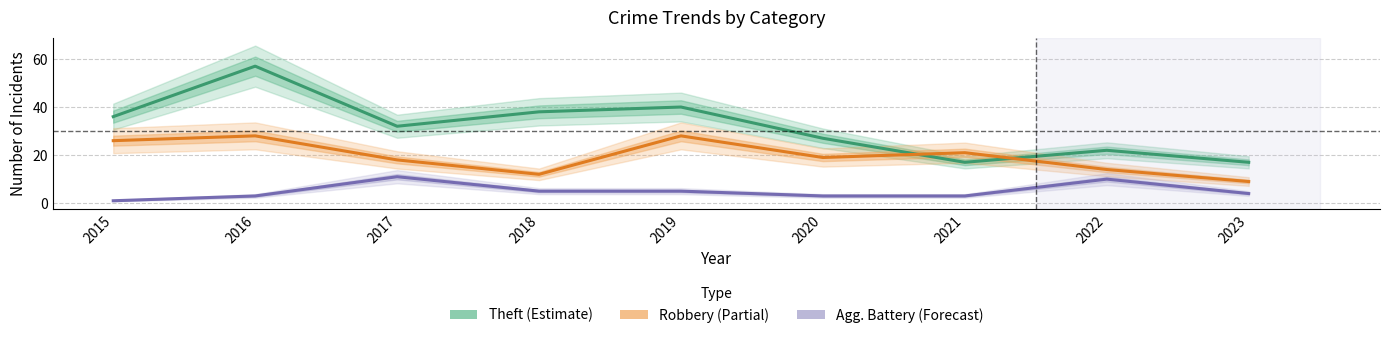

What is the sum of all Aggravated Battery values?

45